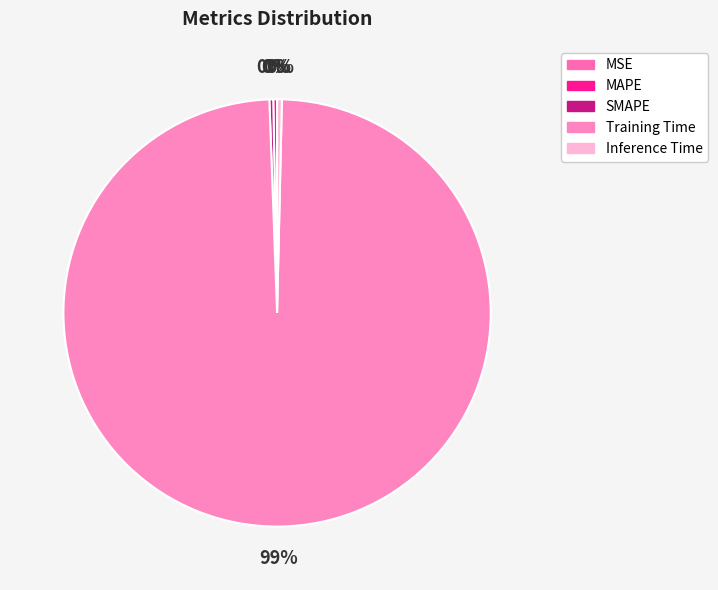

To the nearest percent, what is the difference between the Training Time and MAPE slice percentages?

99%